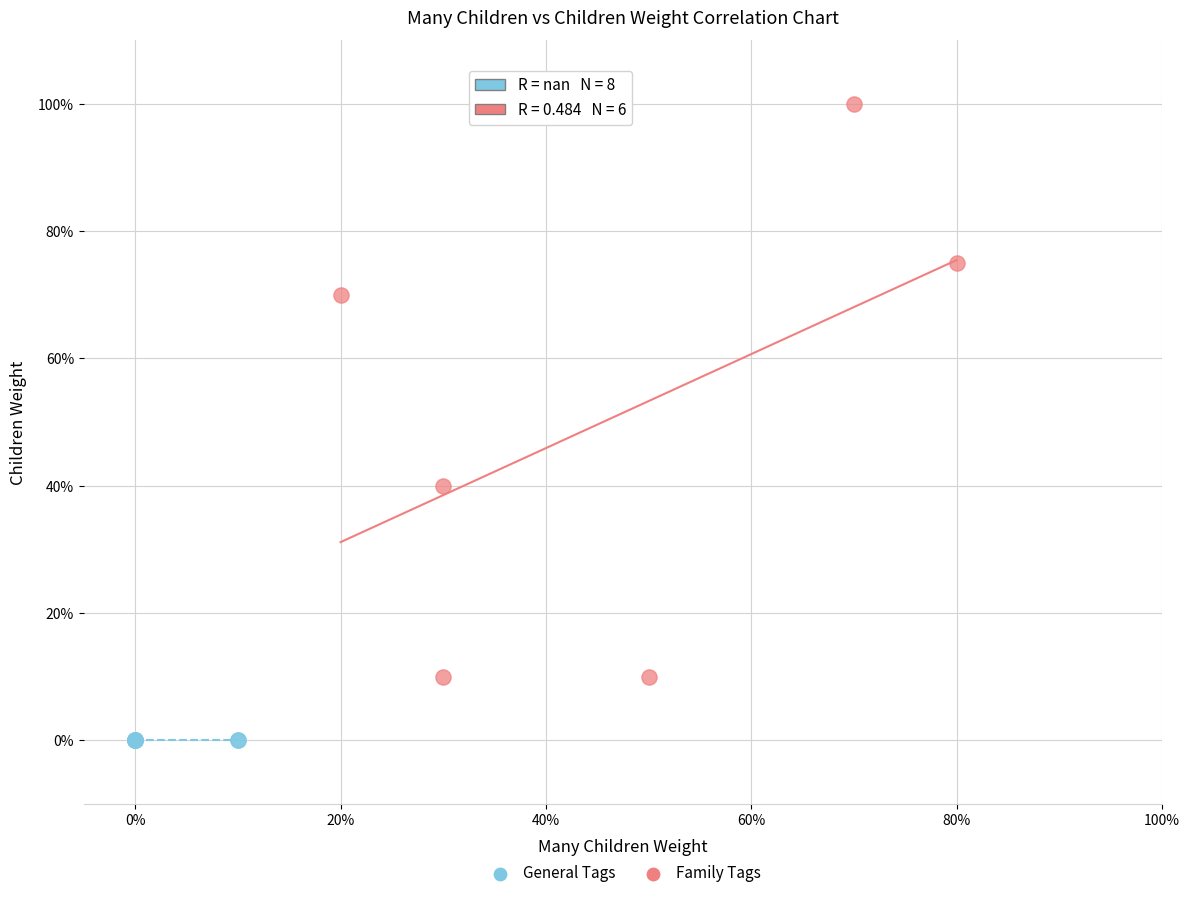

What are all the series names shown in the legend?

General Tags, Family Tags